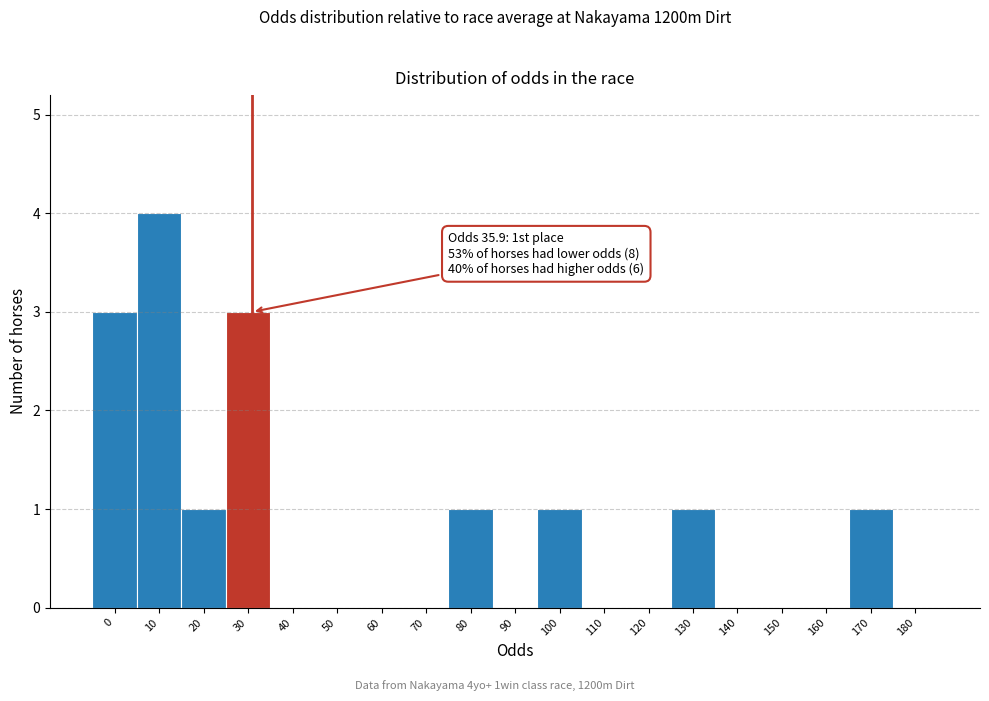

Reading right to left, extract all data points from this chart.

180=0	170=1	160=0	150=0	140=0	130=1	120=0	110=0	100=1	90=0	80=1	70=0	60=0	50=0	40=0	30=3	20=1	10=4	0=3